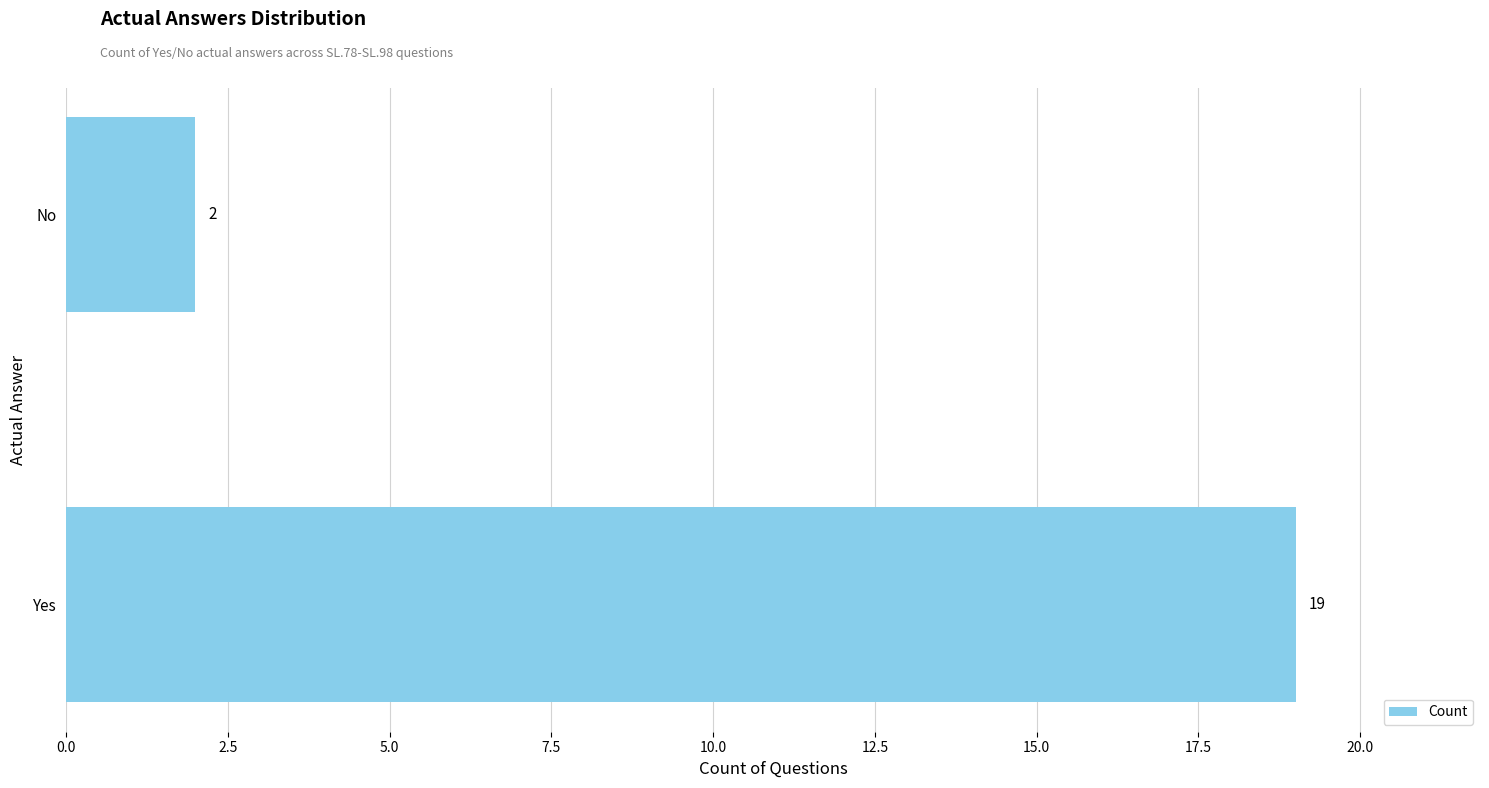

How many series are shown in this chart?

1